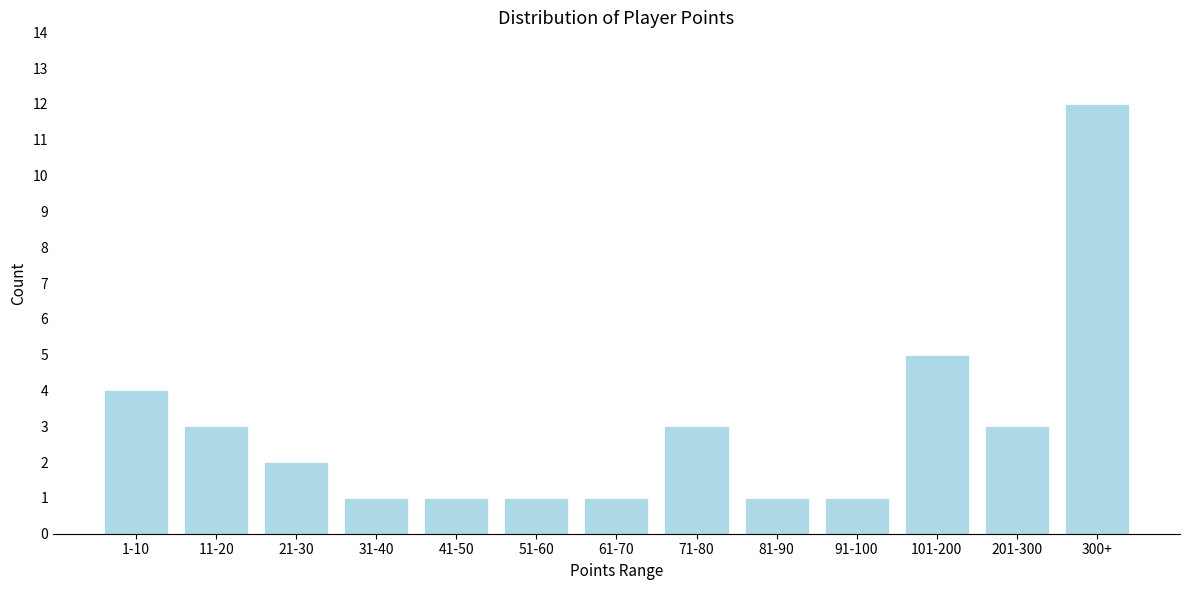

Reading right to left, transcribe all the data shown in this chart.

12	3	5	1	1	3	1	1	1	1	2	3	4